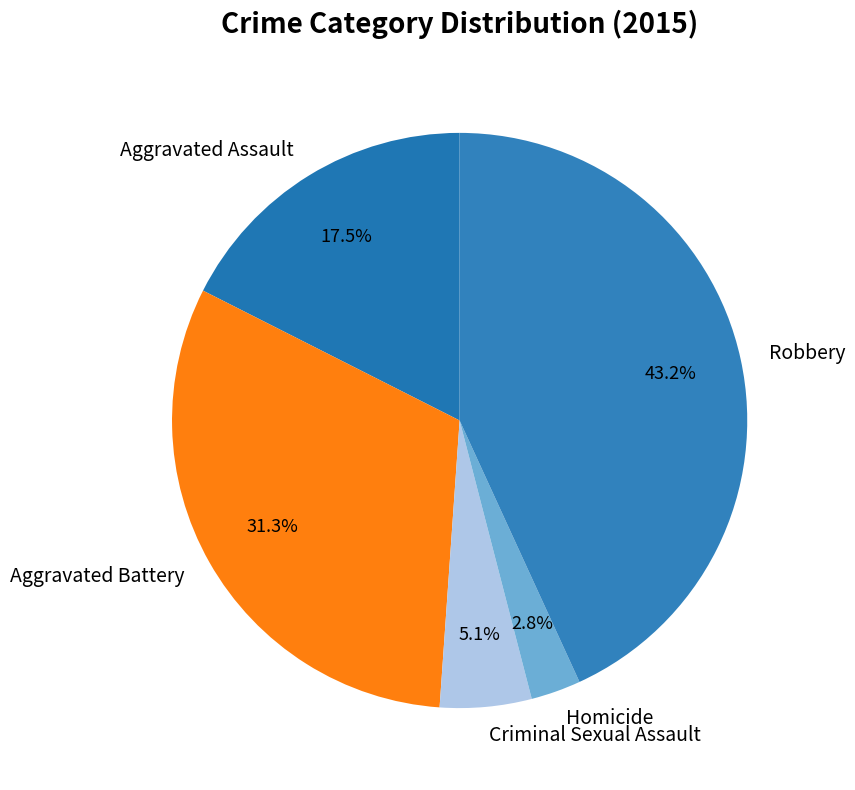

What is the ratio of the value at Aggravated Assault to the value at Homicide?

6.2